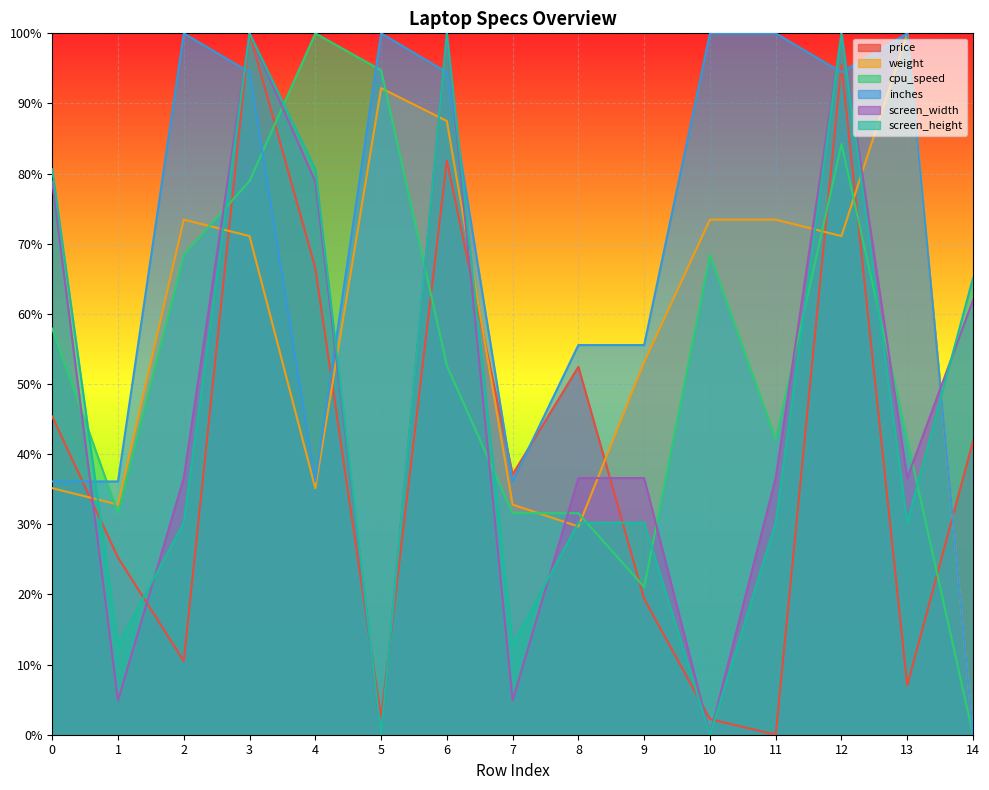

What value does the price series have at 9?

0.2